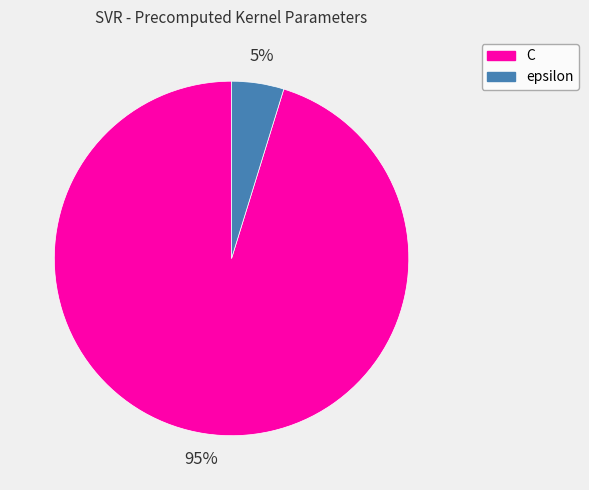

What is the largest slice in the pie chart?

C